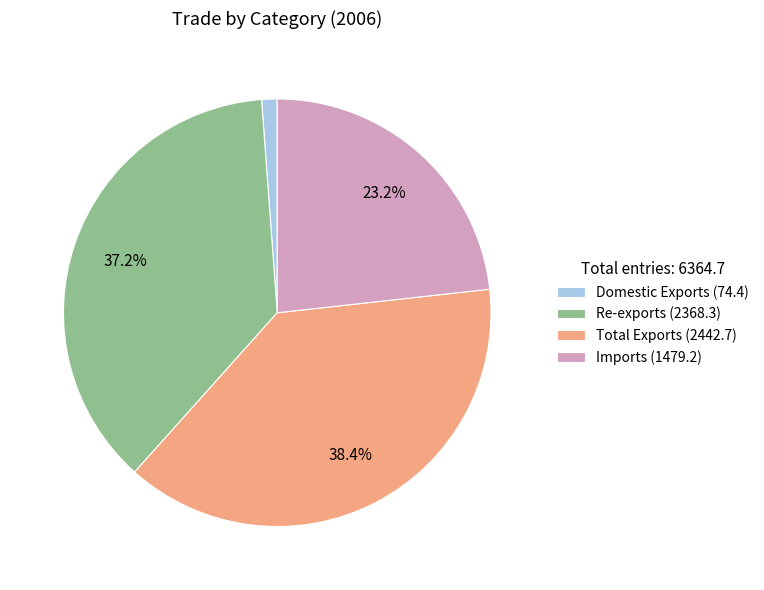

To the nearest percent, what percentage of the pie is Total Exports?

38%